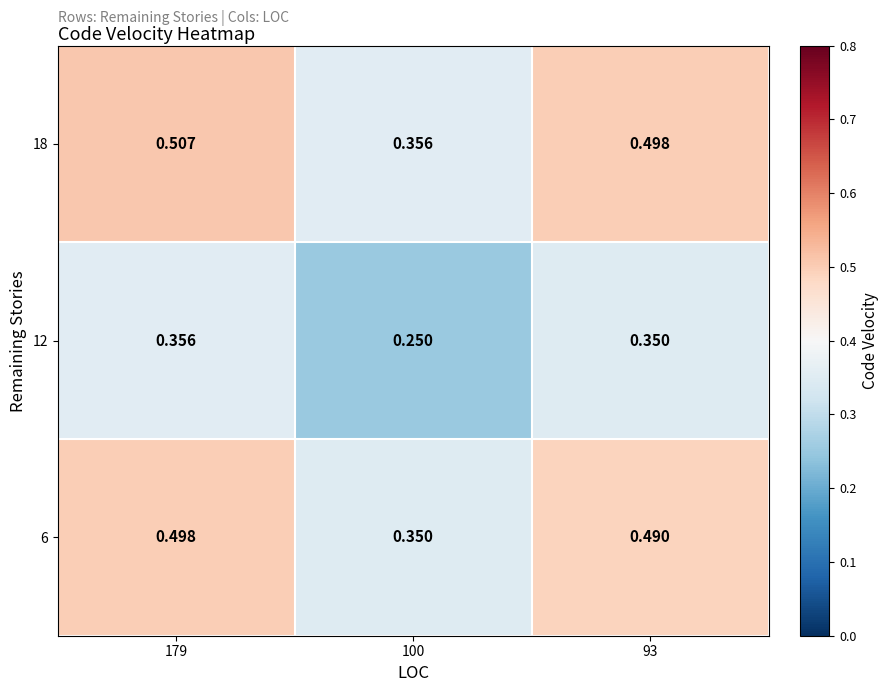

Is the value of 12 at 100 greater than the value of 18 at 179?

No